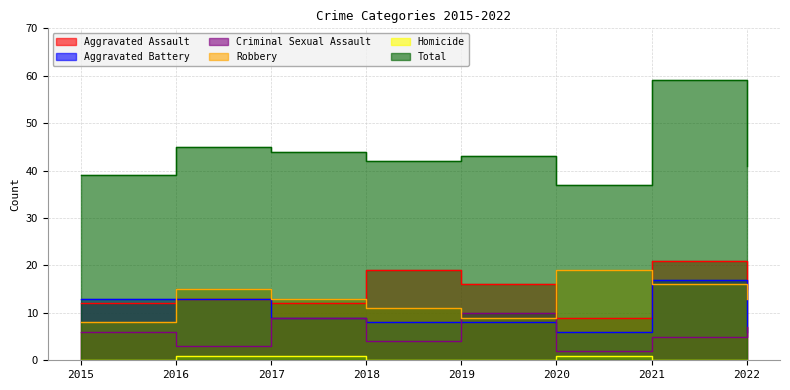

At how many categories does at least one series exceed 6?

8